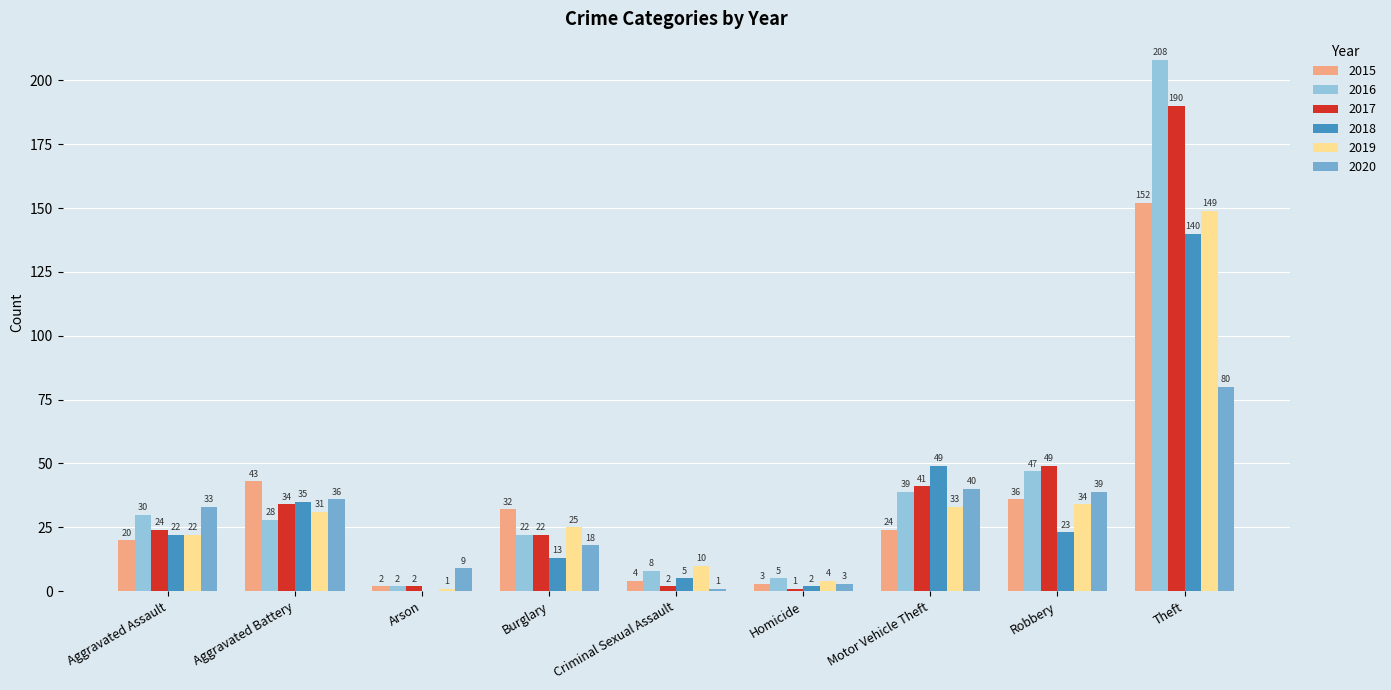

The 2019 series shows 10 at Criminal Sexual Assault. True or false?

True